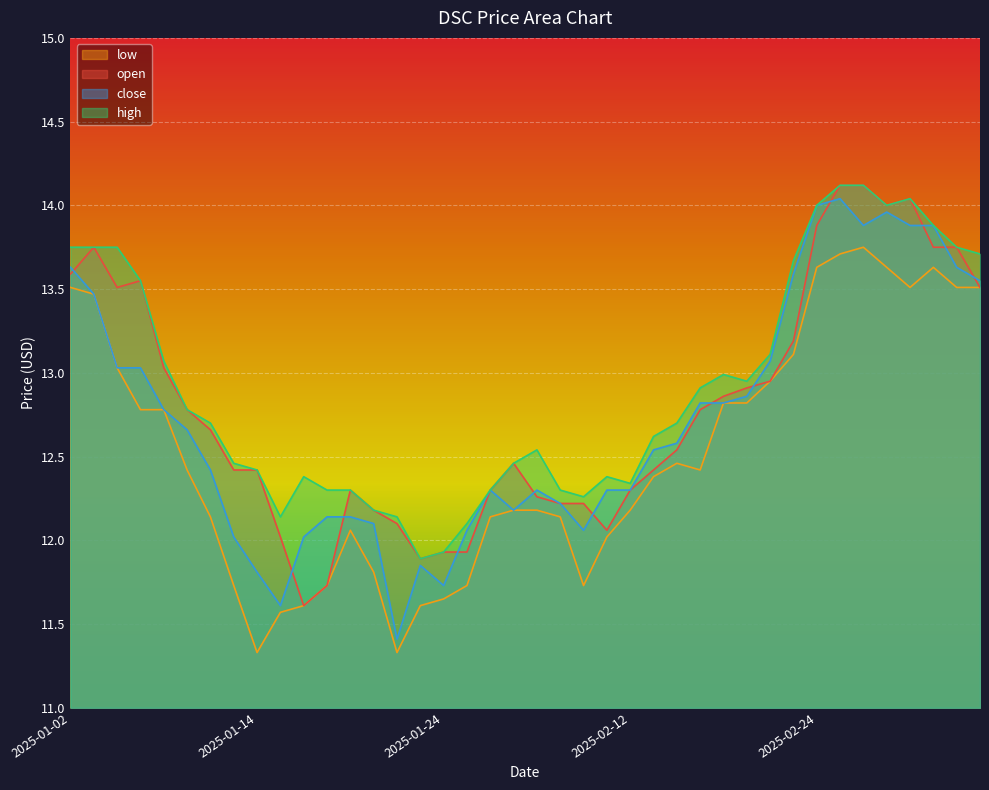

Which series changed the most between 2025-01-16 and 2025-01-21?

open